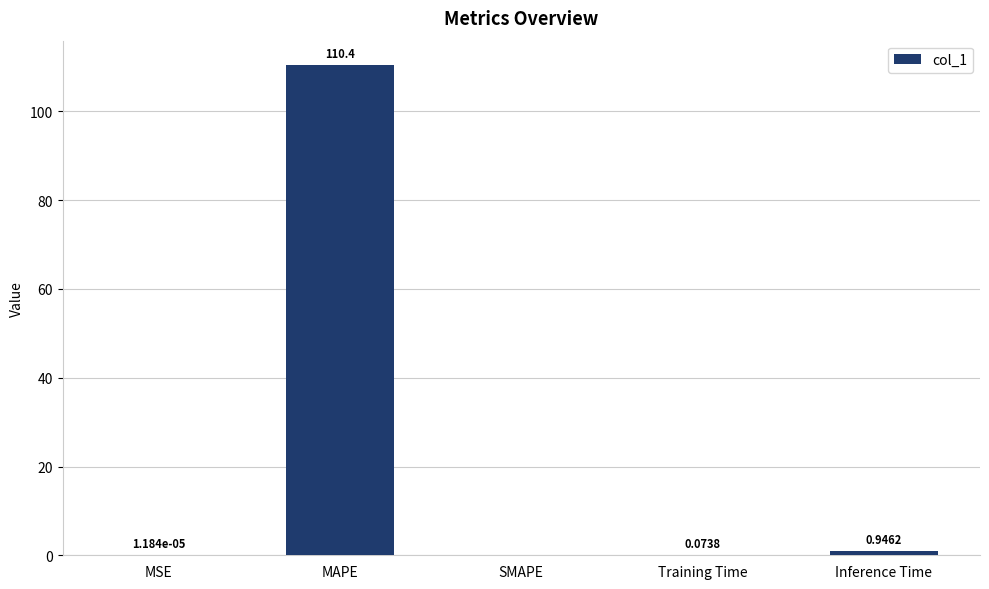

At which category does the chart reach its peak across all series?

MAPE